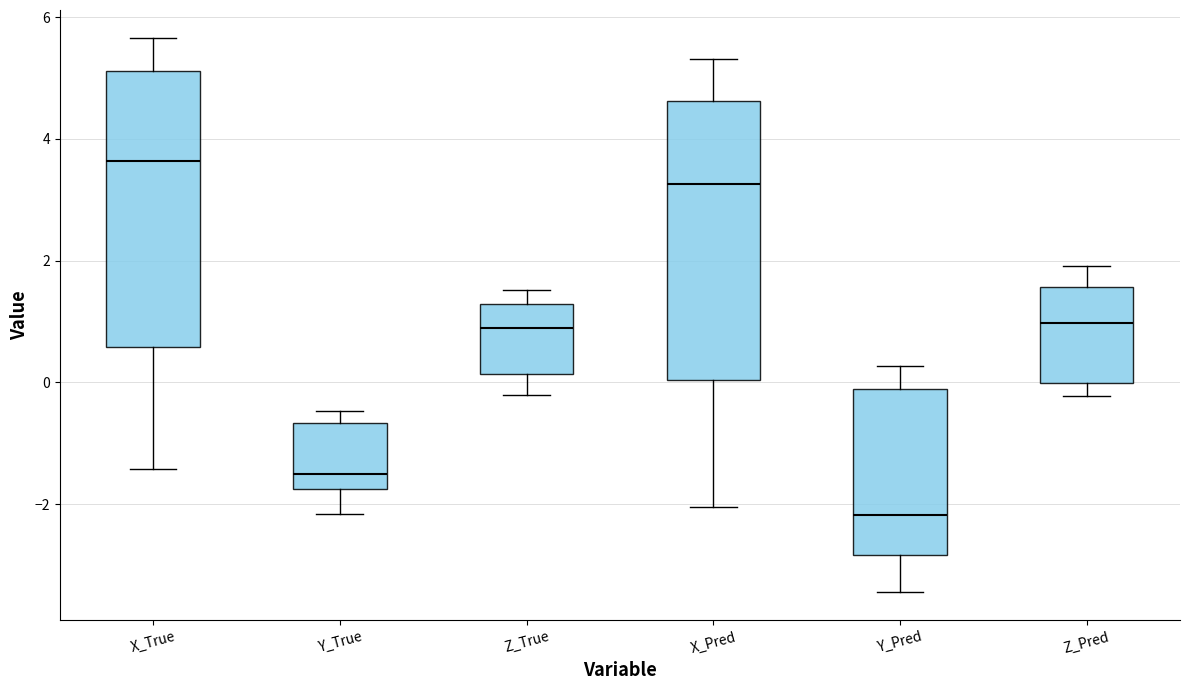

Where is the lower edge of the box for X_Pred on the y-axis? The values are not printed on the chart, so give them approximately, as read against the axis.

0.0